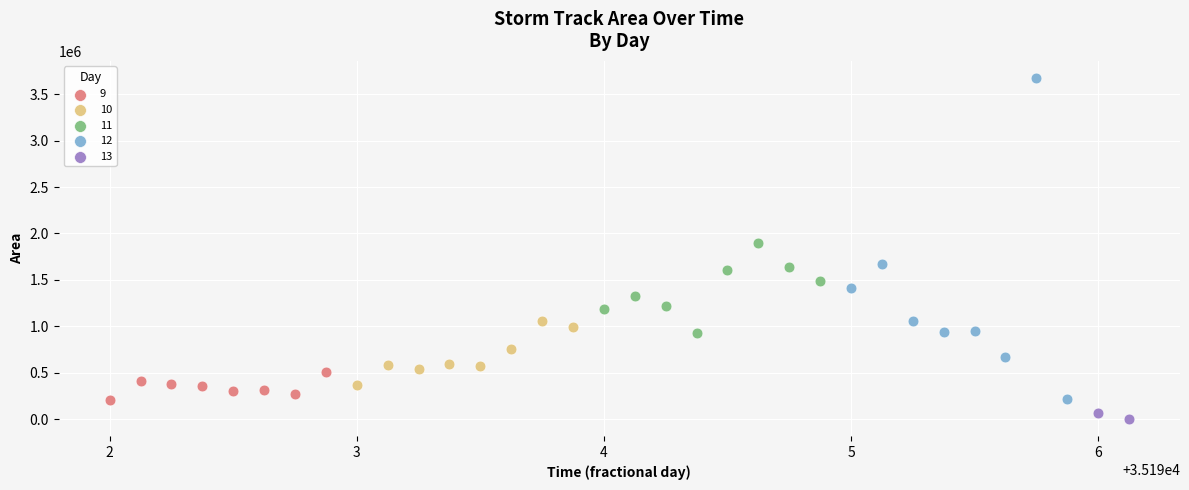

Which series reaches the maximum Y coordinate?

12